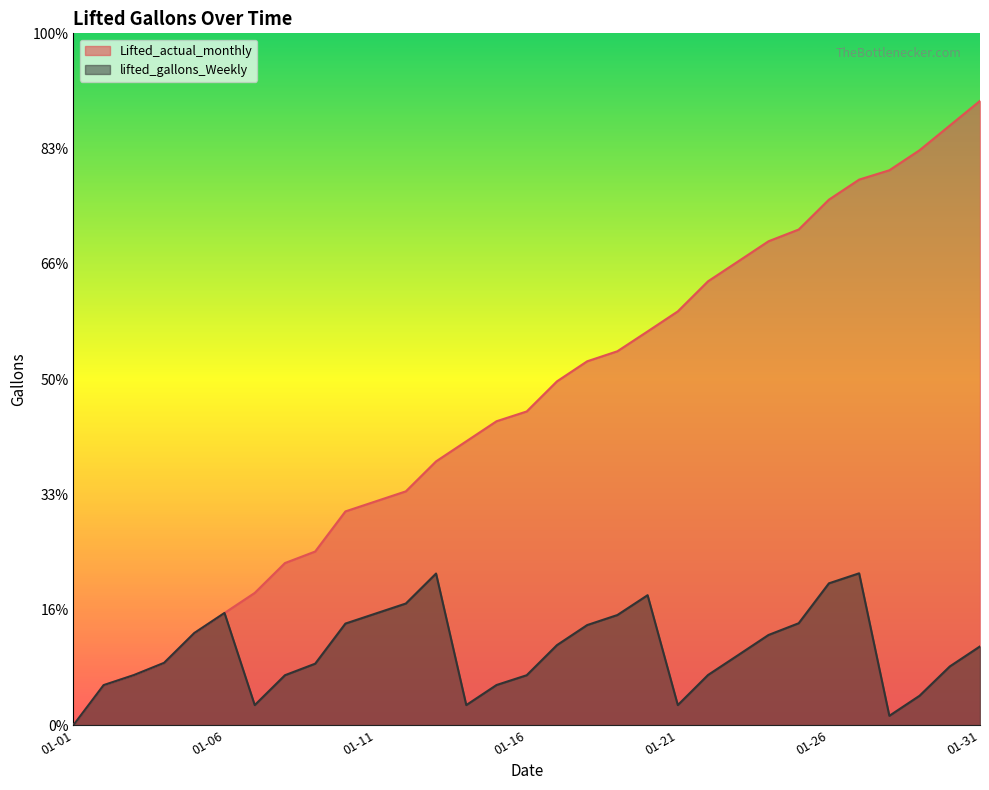

Where does the lifted_gallons_Weekly series first go above 60789?

2016-01-05